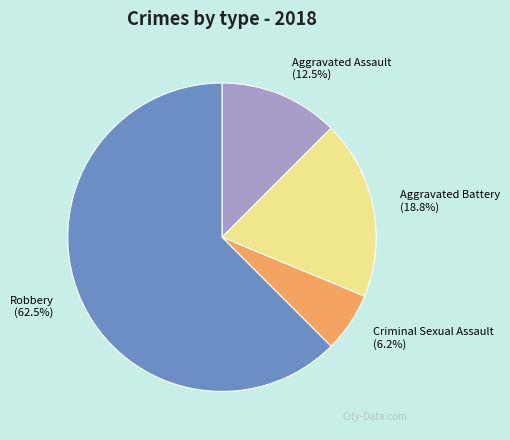

Between Aggravated Battery and Criminal Sexual Assault, which is larger?

Aggravated Battery